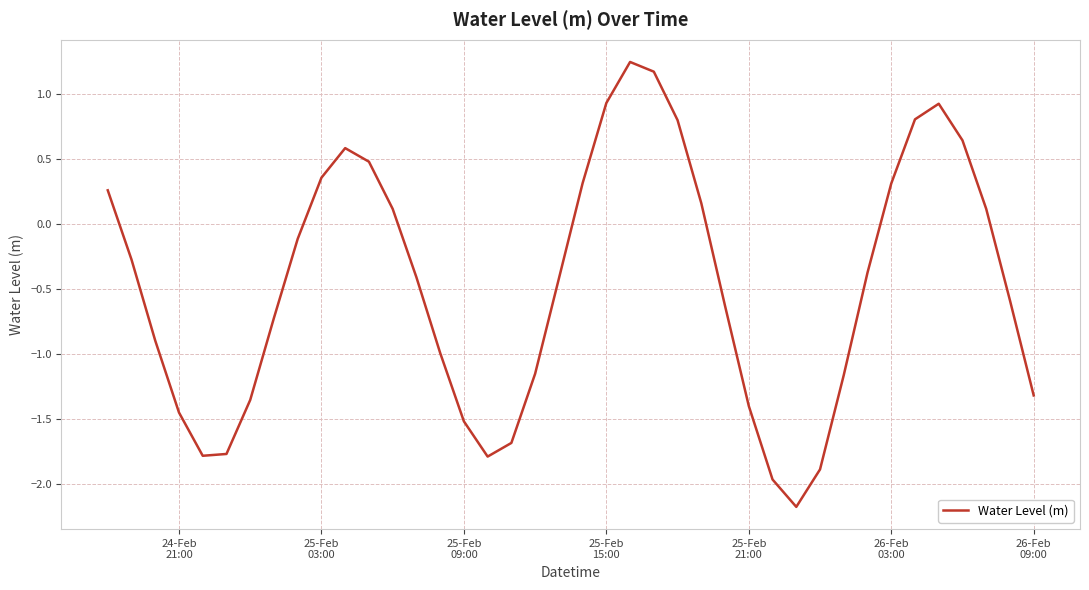

What is the difference between the maximum and minimum values?

3.4